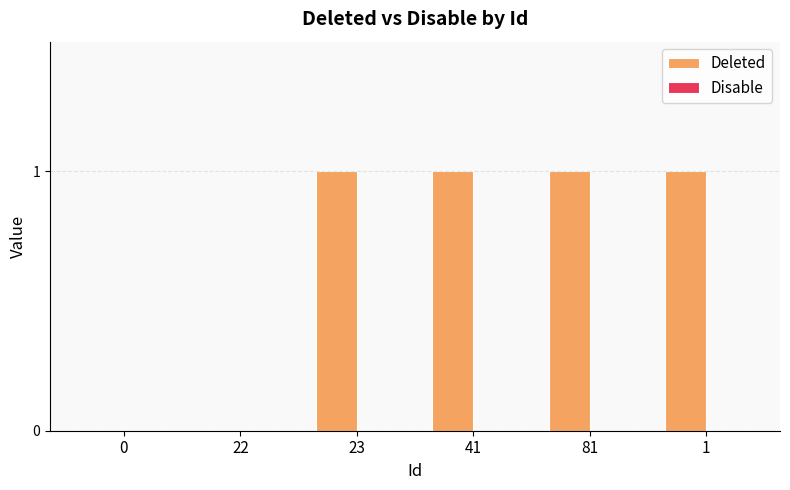

The chart shows a value of 1 at 41. True or false?

True